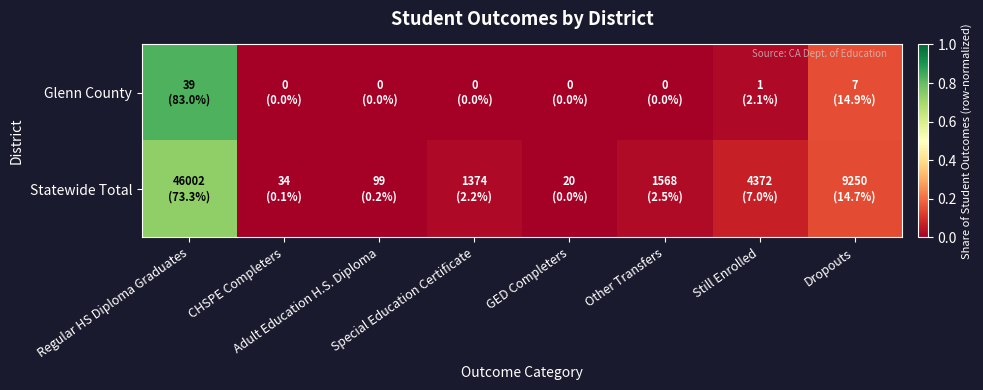

How many data points does each series have?

8